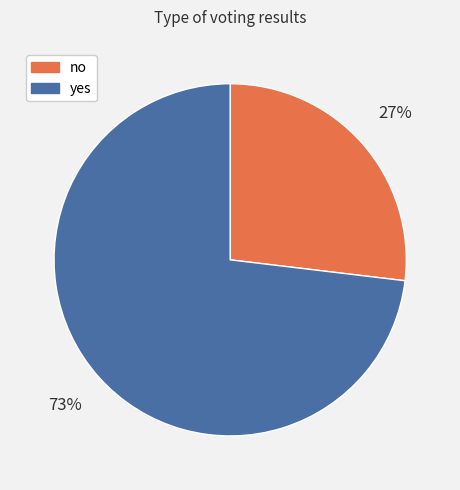

Is it true that yes is 73% of the pie?

True